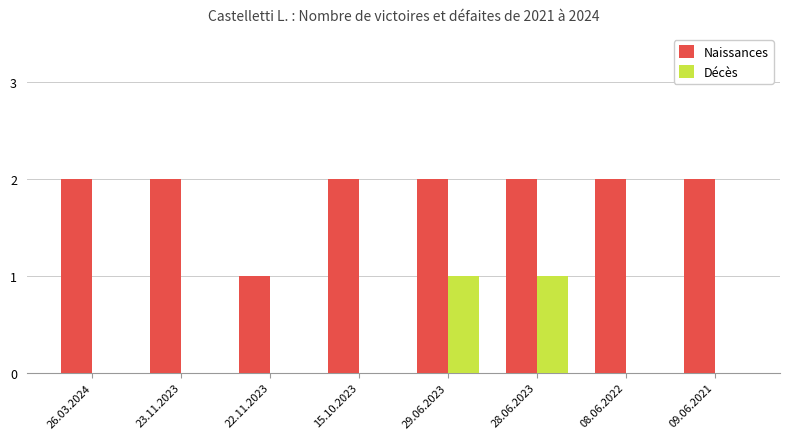

The Naissances series shows 2 at 15.10.2023. True or false?

True